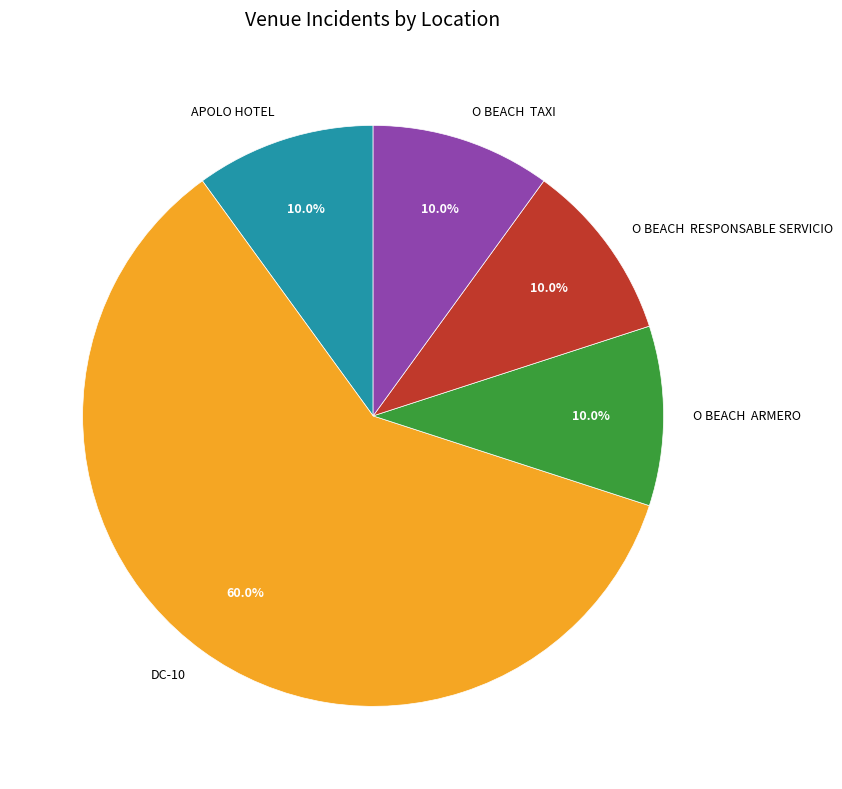

Is the sum of O BEACH ARMERO and DC-10 greater than half?

Yes